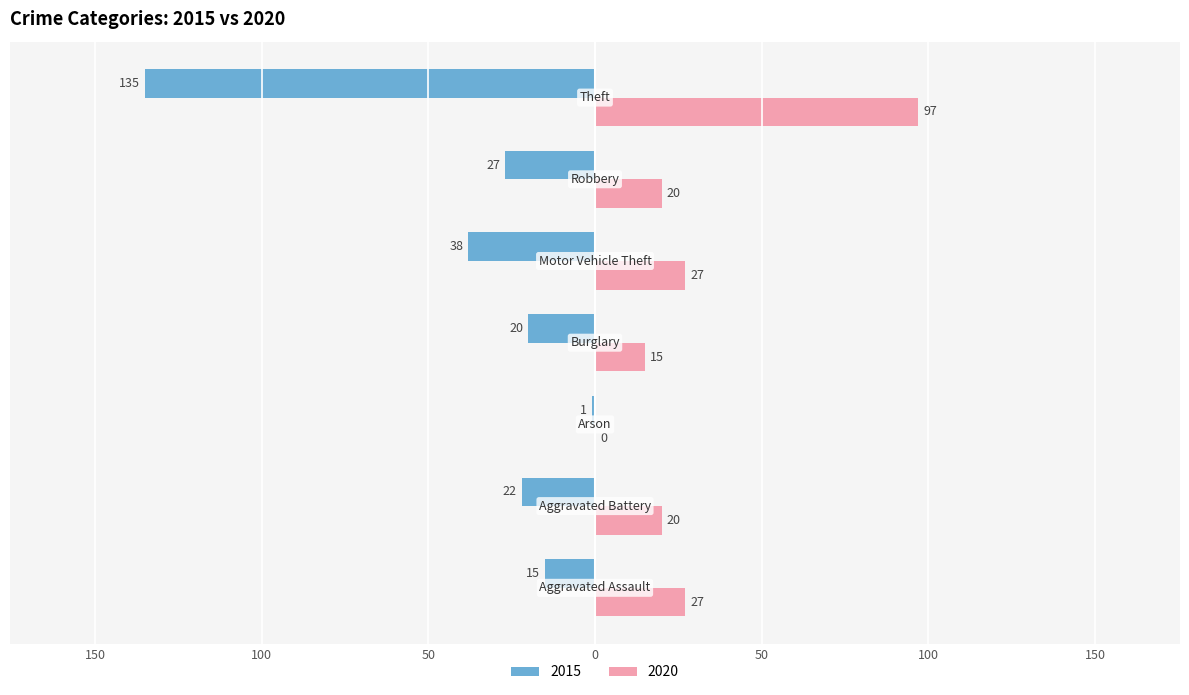

Reading left to right, transcribe all the data shown in this chart.

2015: Aggravated Assault=-15	Aggravated Battery=-22	Arson=-1	Burglary=-20	Motor Vehicle Theft=-38	Robbery=-27	Theft=-135
2020: Aggravated Assault=27	Aggravated Battery=20	Arson=0	Burglary=15	Motor Vehicle Theft=27	Robbery=20	Theft=97